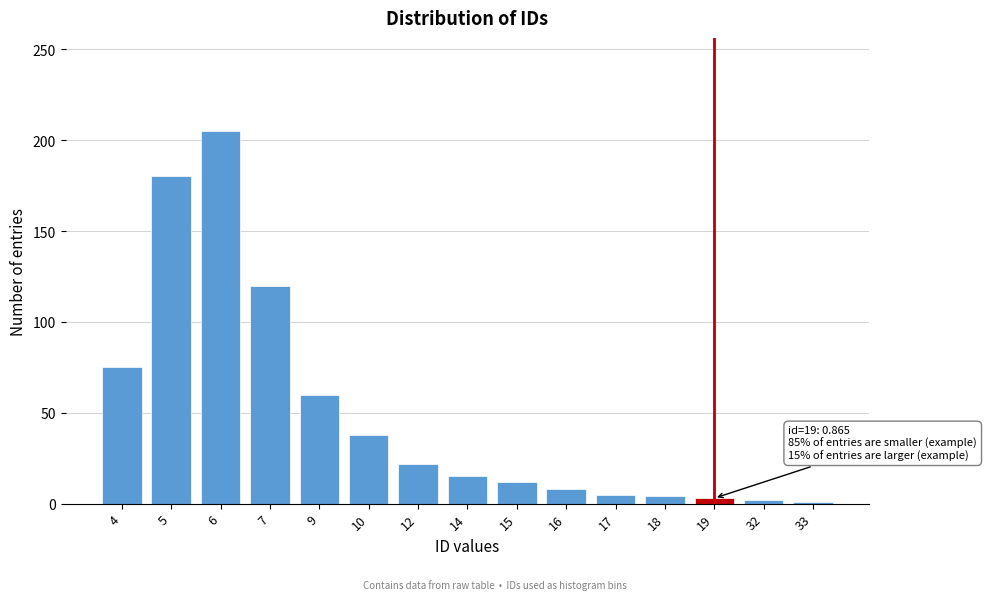

What is the sum of all values?

750